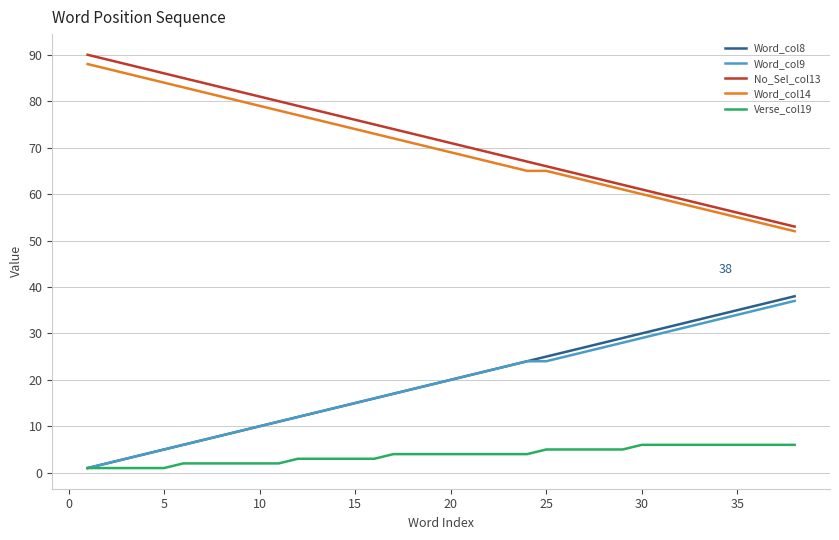

Which series has the largest total across all categories?

No_Sel_col13